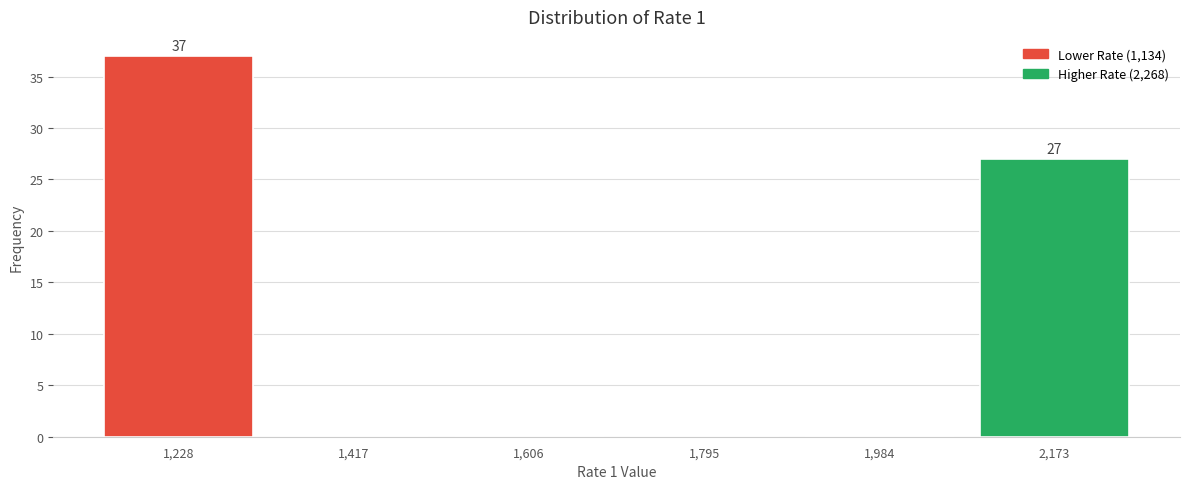

Over which range of the x-axis is the bar tallest?

1140 to 1320